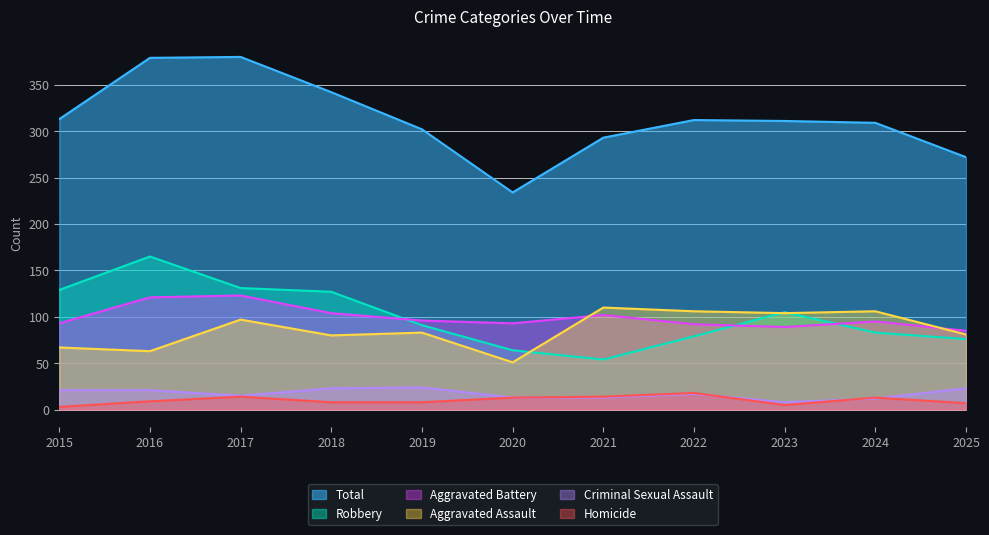

List the labels in order of Total value, largest first.

2017, 2016, 2018, 2015, 2022, 2023, 2024, 2019, 2021, 2025, 2020